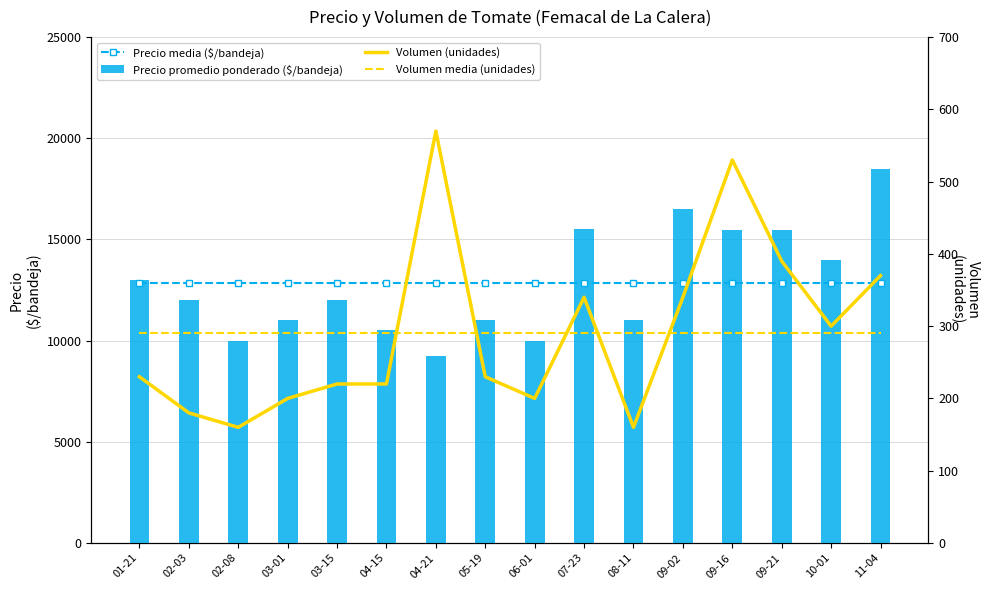

How many bars are there in each group?

4